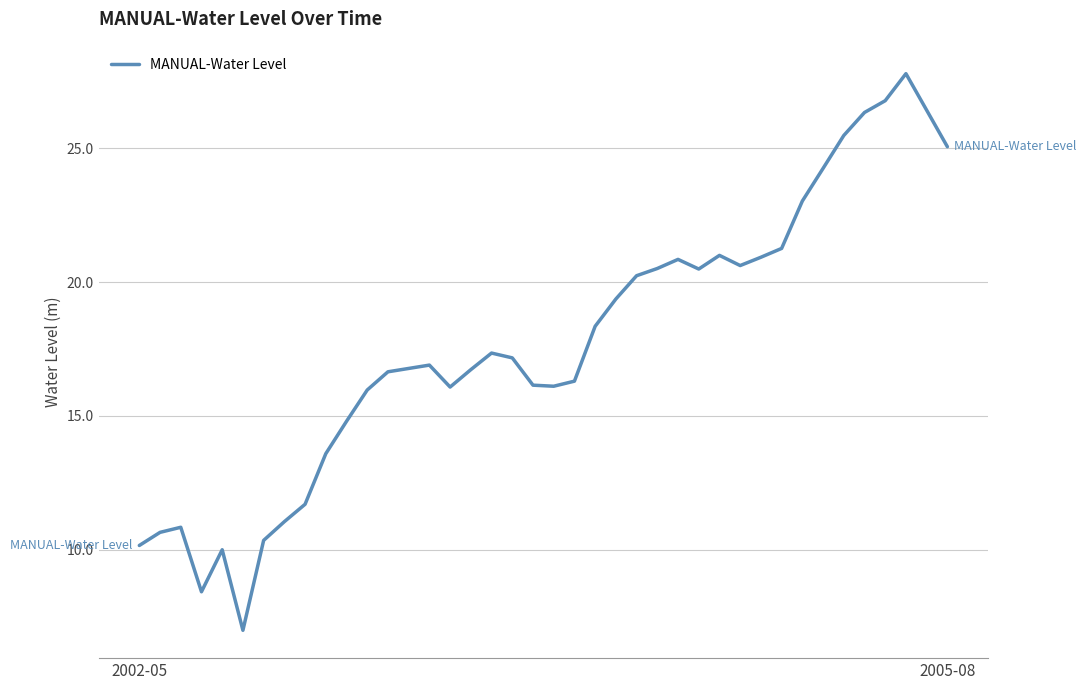

What is the smallest value displayed?

7.0